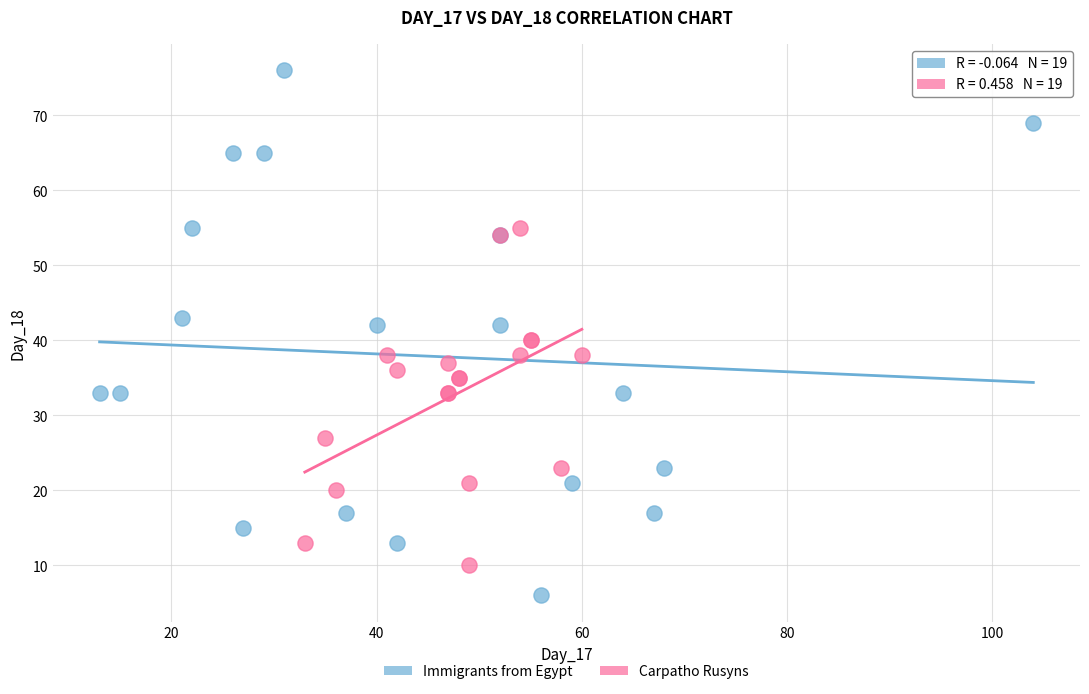

Which series contains the lowest Y value?

Immigrants from Egypt